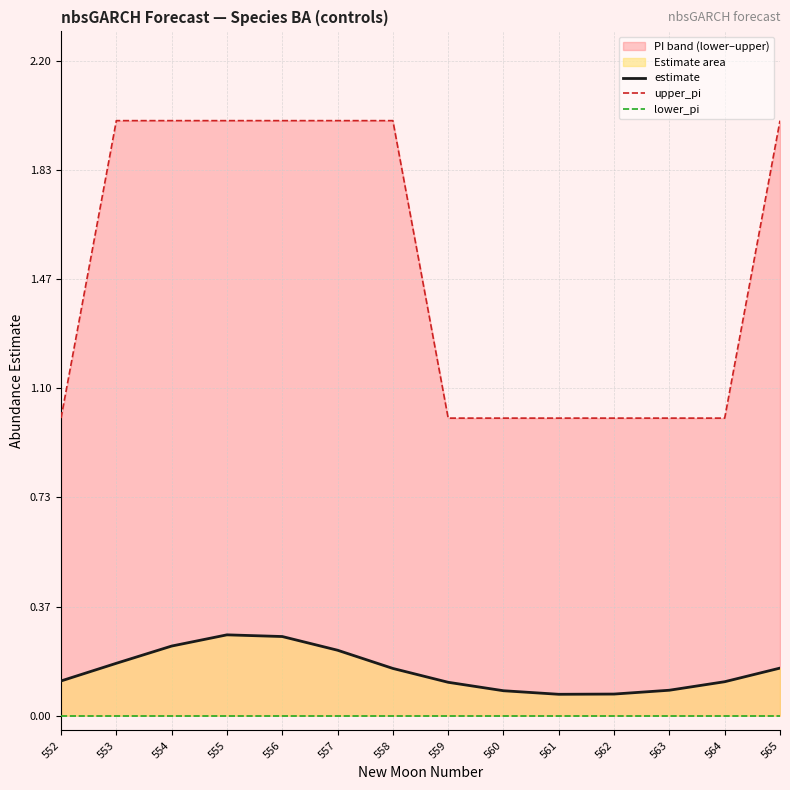

How many data points does each series have?

14